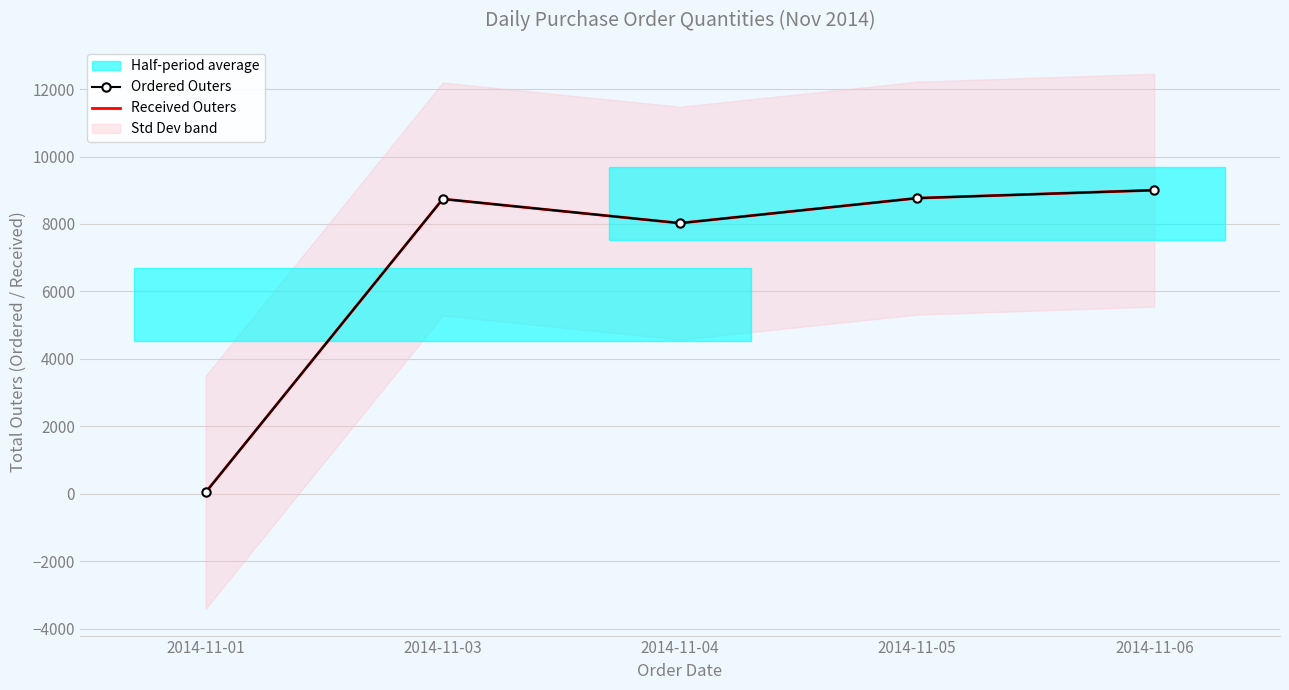

What is the total value across all series at 2014-11-04?

16050